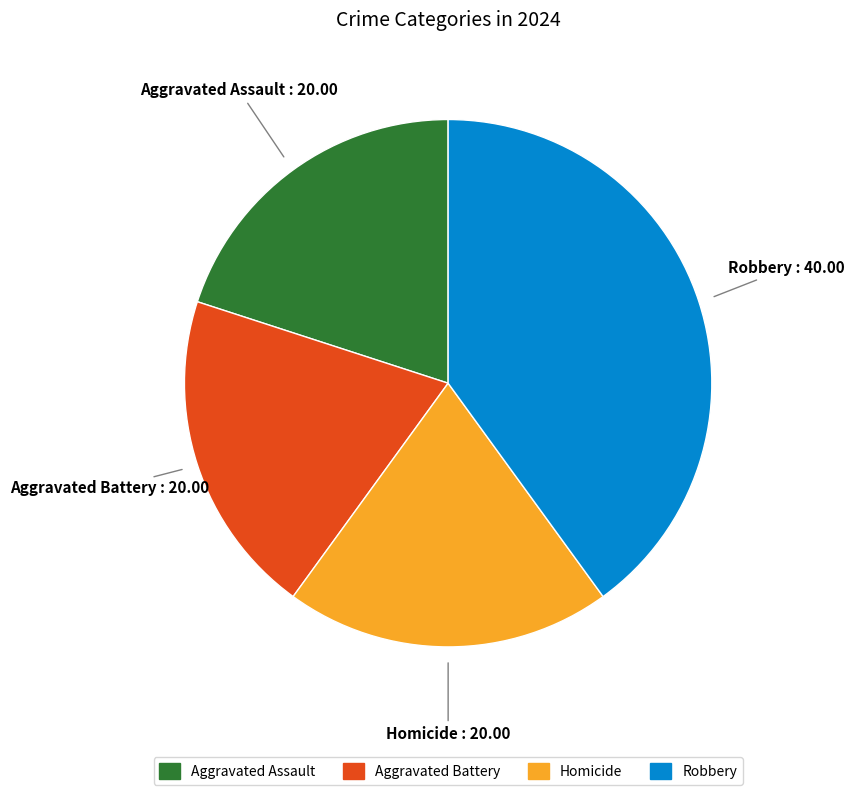

Which category has the biggest portion of the pie?

Robbery